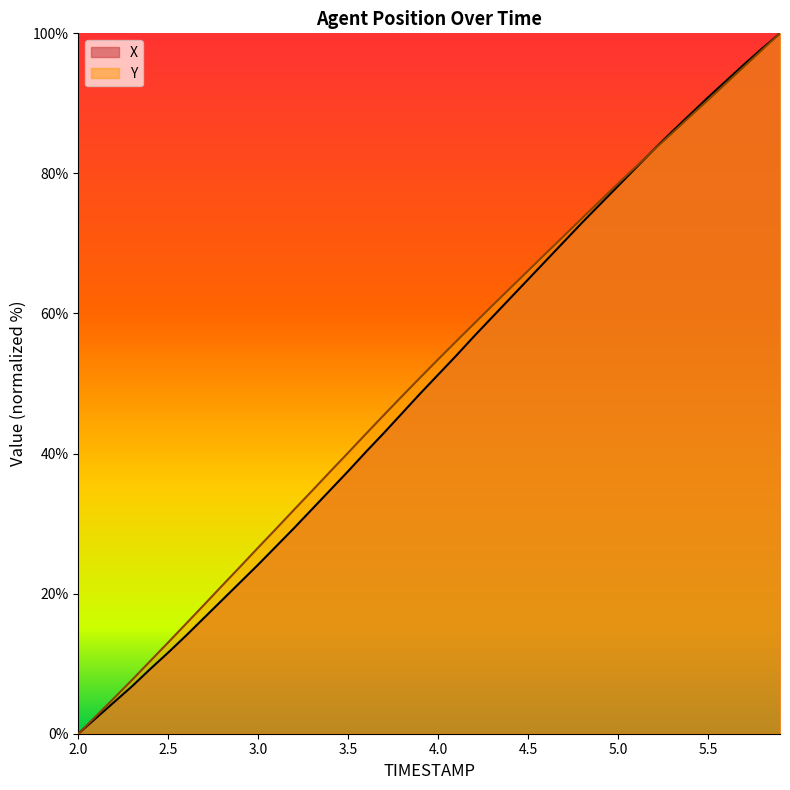

Reading left to right, what are all the values shown in this chart?

X: 0.0	2.3	4.5	6.8	9.2	11.6	14.0	16.6	19.1	21.6	24.1	26.8	29.4	32.1	34.8	37.5	40.3	43.0	45.8	48.6	51.3	54.0	56.8	59.5	62.2	64.9	67.6	70.3	73.0	75.6	78.2	80.8	83.4	86.0	88.4	90.8	93.2	95.6	97.8	100.0
Y: 0.0	2.5	5.1	7.7	10.4	13.0	15.7	18.4	21.2	23.9	26.6	29.3	32.0	34.7	37.4	40.1	42.9	45.5	48.2	50.8	53.4	56.0	58.6	61.1	63.6	66.1	68.6	71.1	73.6	76.1	78.6	81.0	83.4	85.7	88.1	90.5	92.9	95.2	97.6	100.0